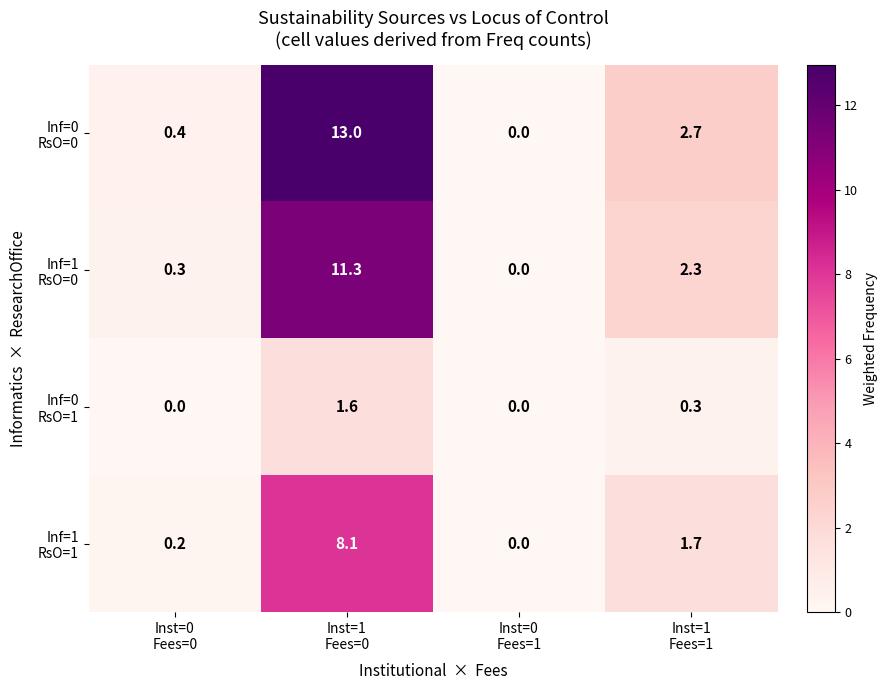

What is the maximum value shown in the chart?

13.0